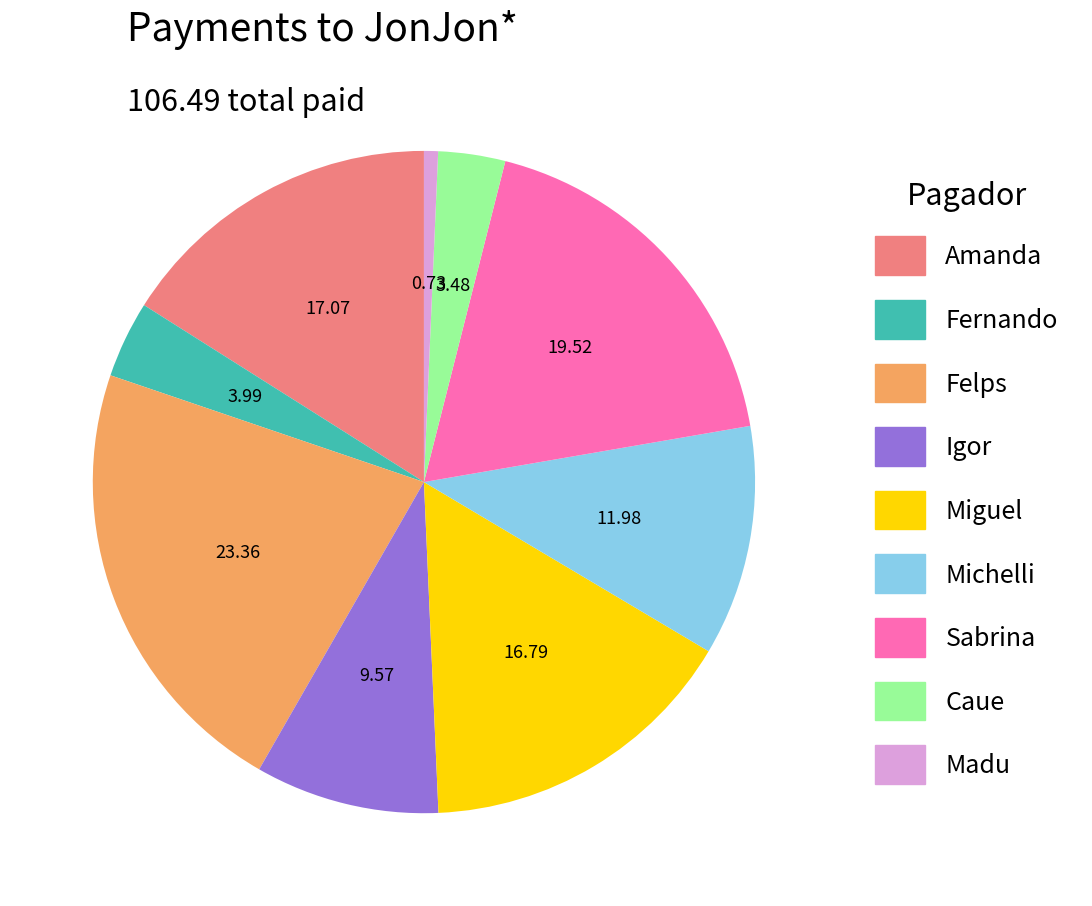

How many segments does this pie chart have?

9